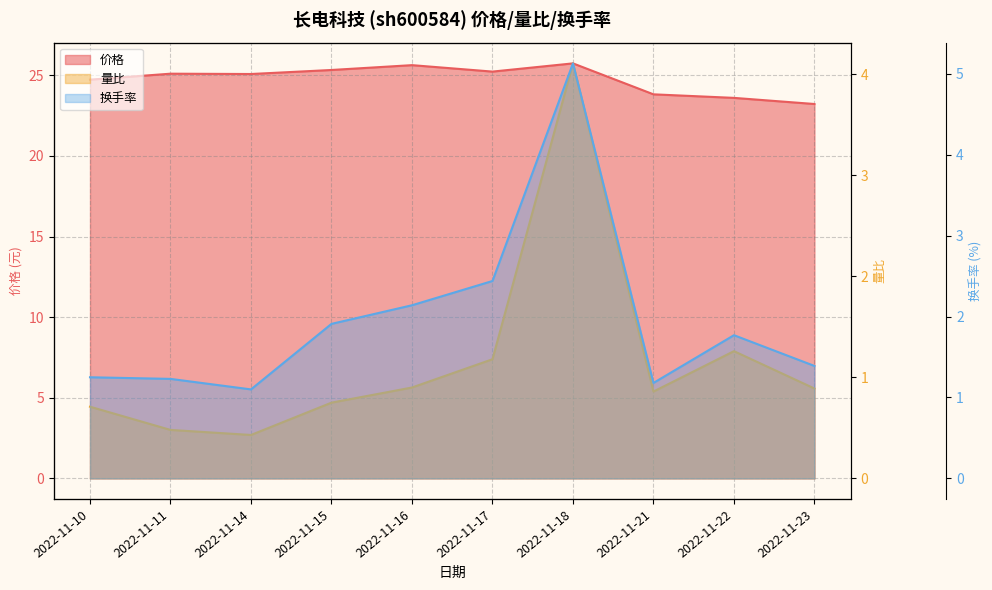

Is it true that 价格 equals 25.2 at 2022-11-17?

True